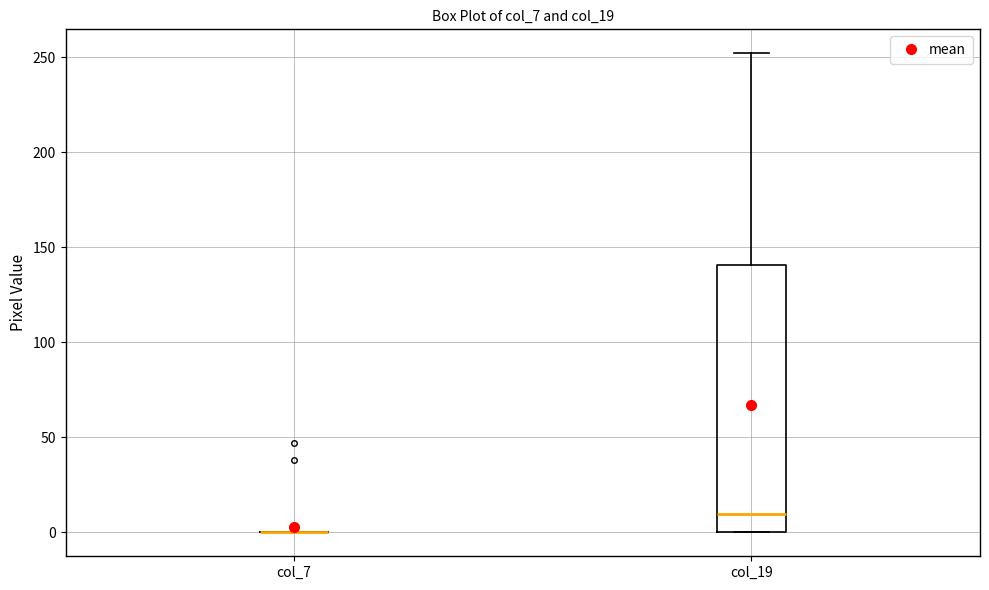

Where is the lower edge of the box for col_19 on the y-axis? The values are not printed on the chart, so give them approximately, as read against the axis.

0